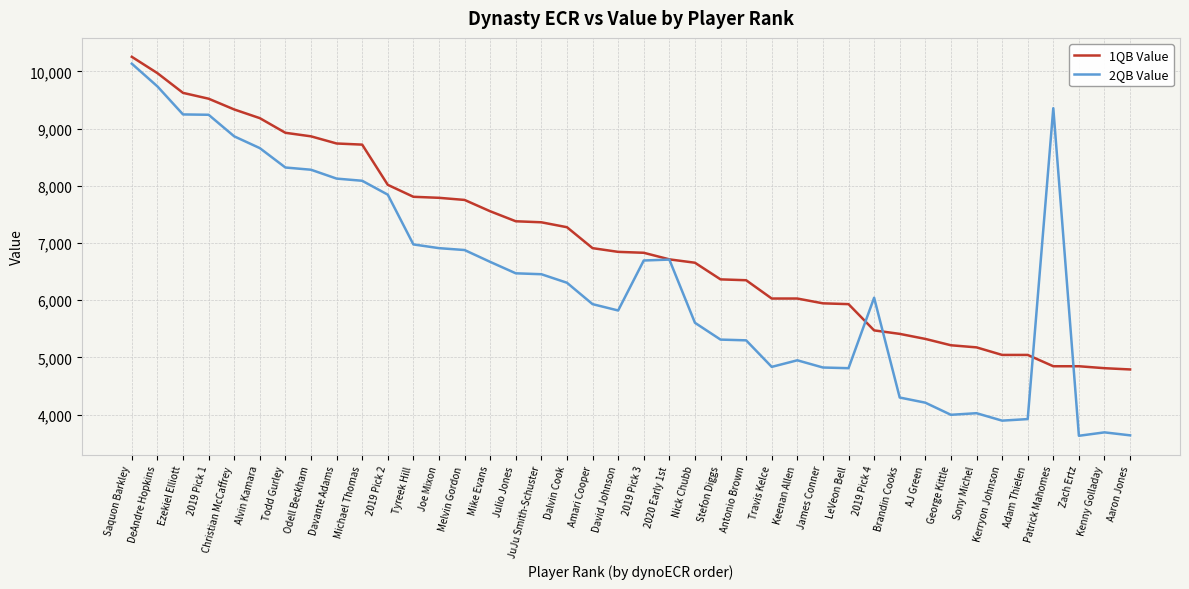

Does the chart display data point markers on the line(s)?

No